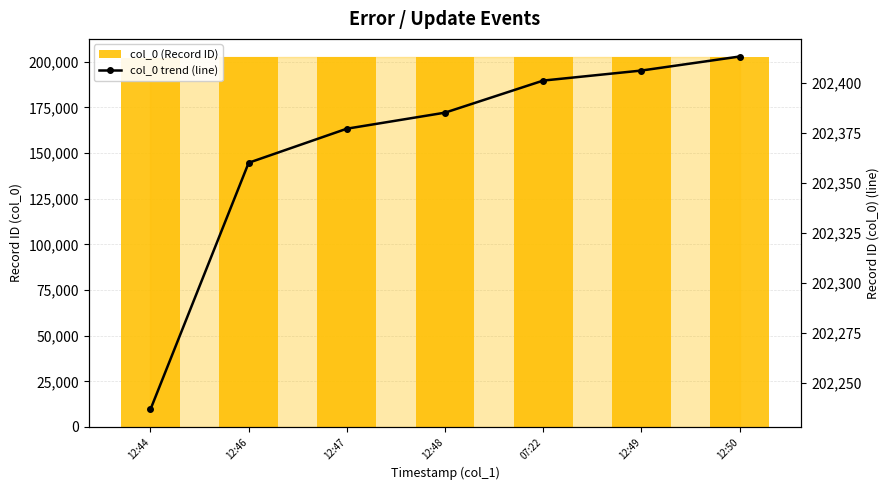

What is the total value across all series at 12:48?

404770